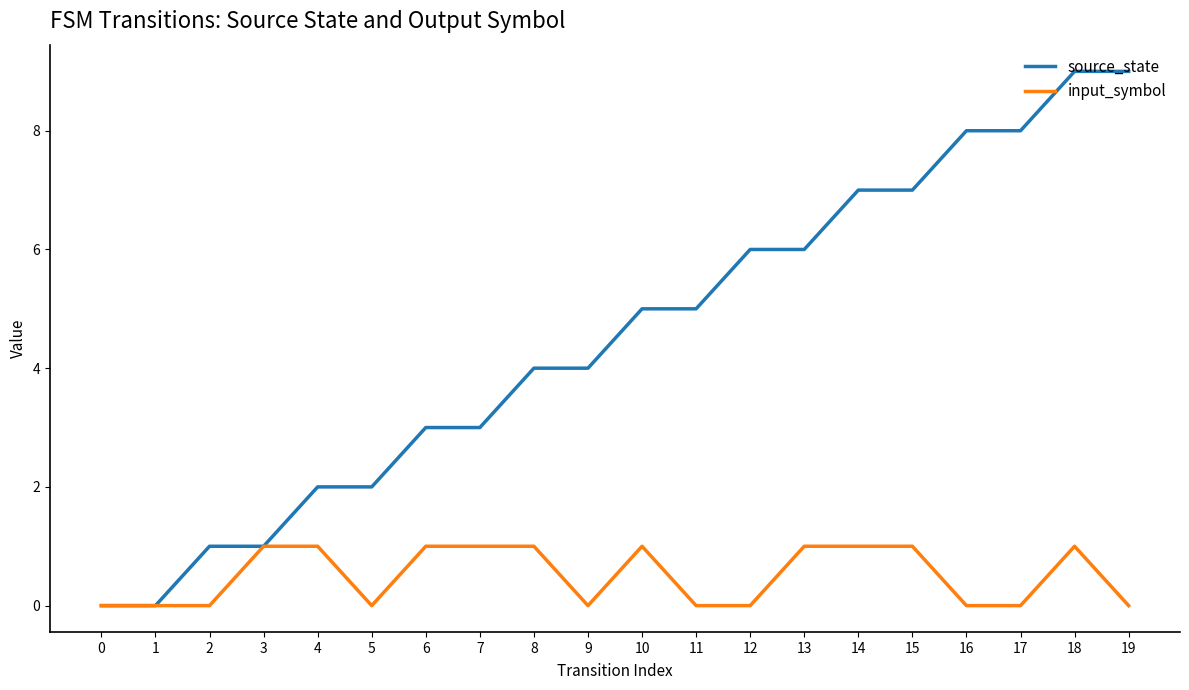

True or false: source_state has a value of 6 at 12.

True